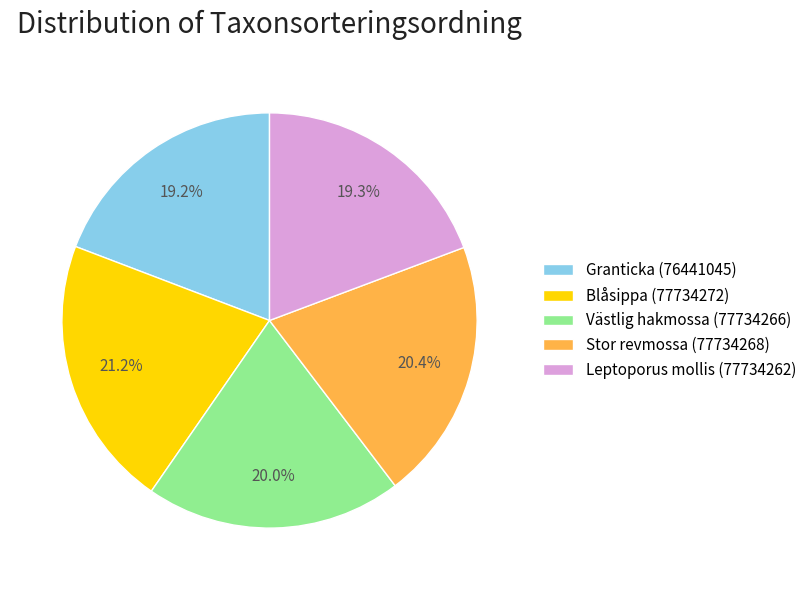

Approximately how many times larger is the value at Blåsippa (77734272) compared to Stor revmossa (77734268)?

1.0